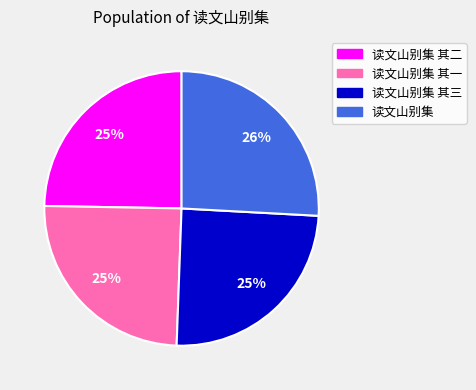

Is there a majority slice in this chart?

No